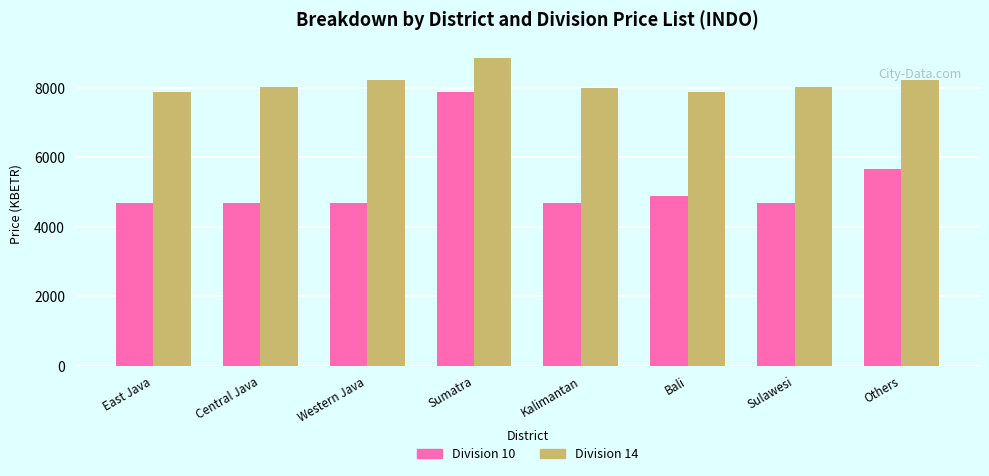

What is the spread (max minus min) of values at Central Java?

3336.4